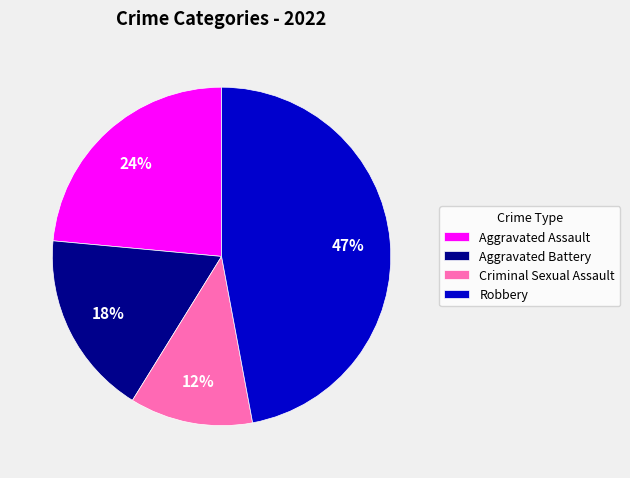

To the nearest percent, what portion does Aggravated Battery represent?

18%